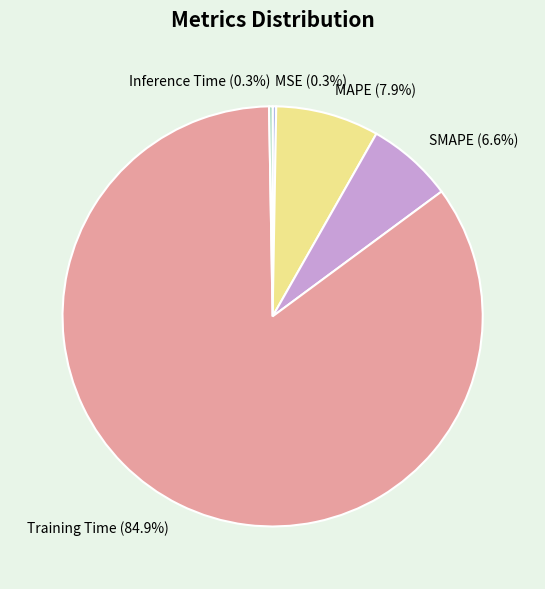

Which has a higher value, SMAPE or MAPE?

MAPE